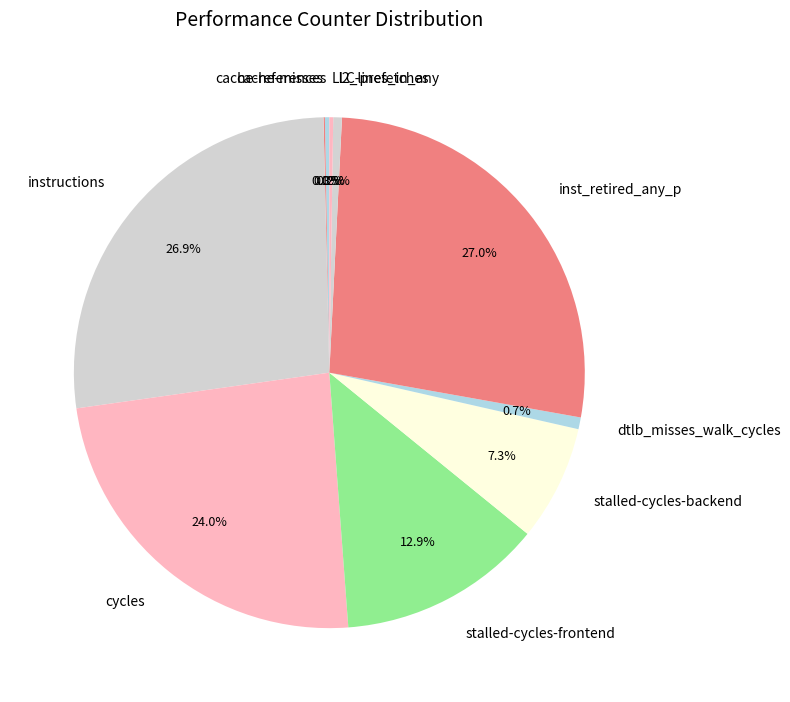

Which has a higher value, stalled-cycles-frontend or inst_retired_any_p?

inst_retired_any_p